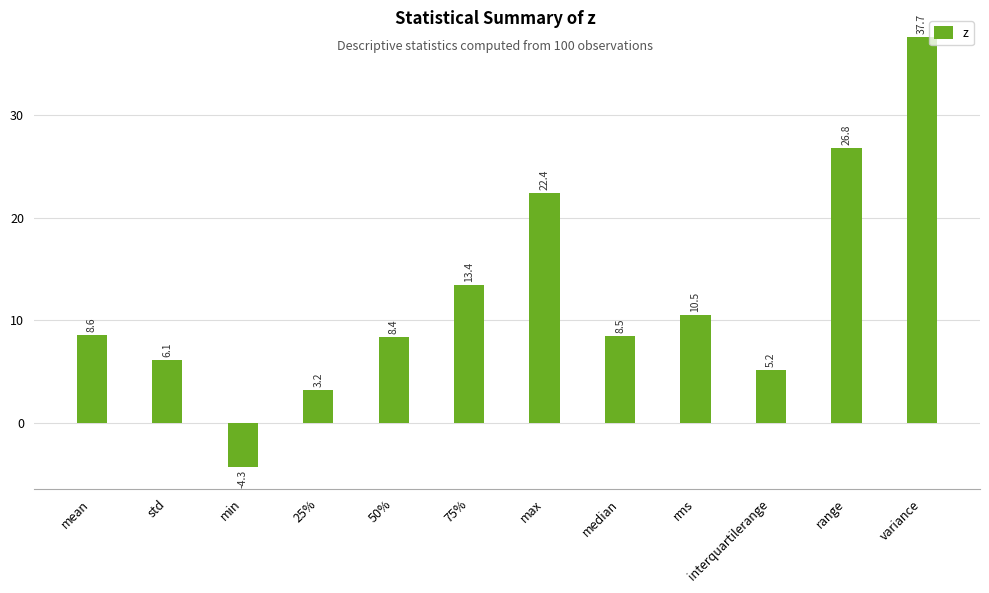

What is the average value?

12.2